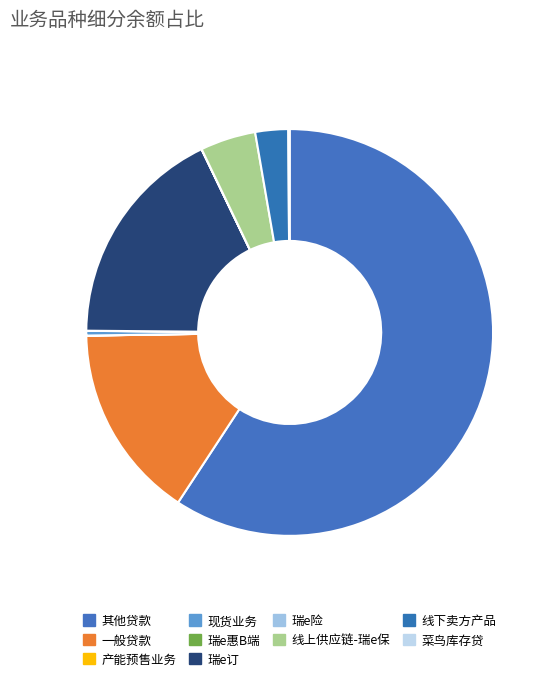

Is it true that 瑞e订 is 18% of the pie?

True